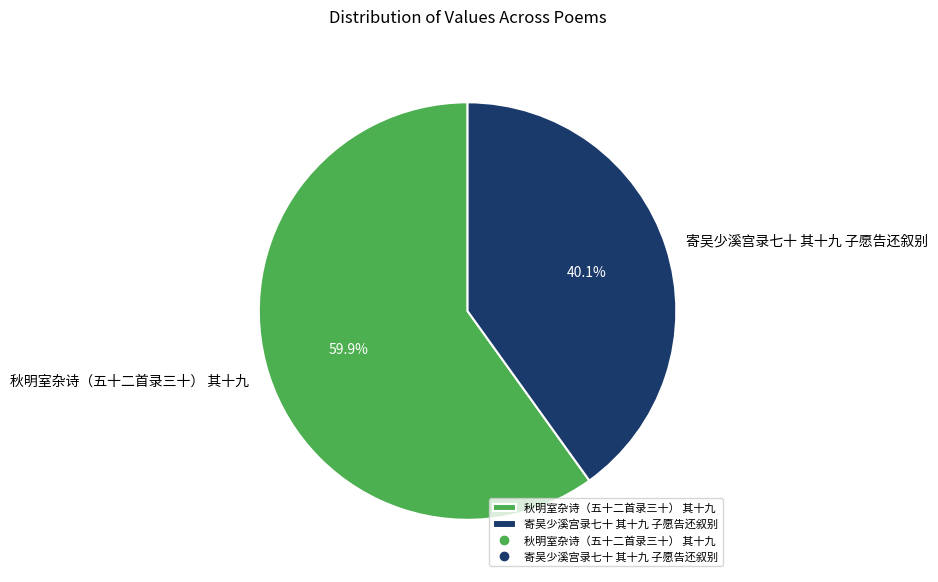

Is there a majority slice in this chart?

Yes